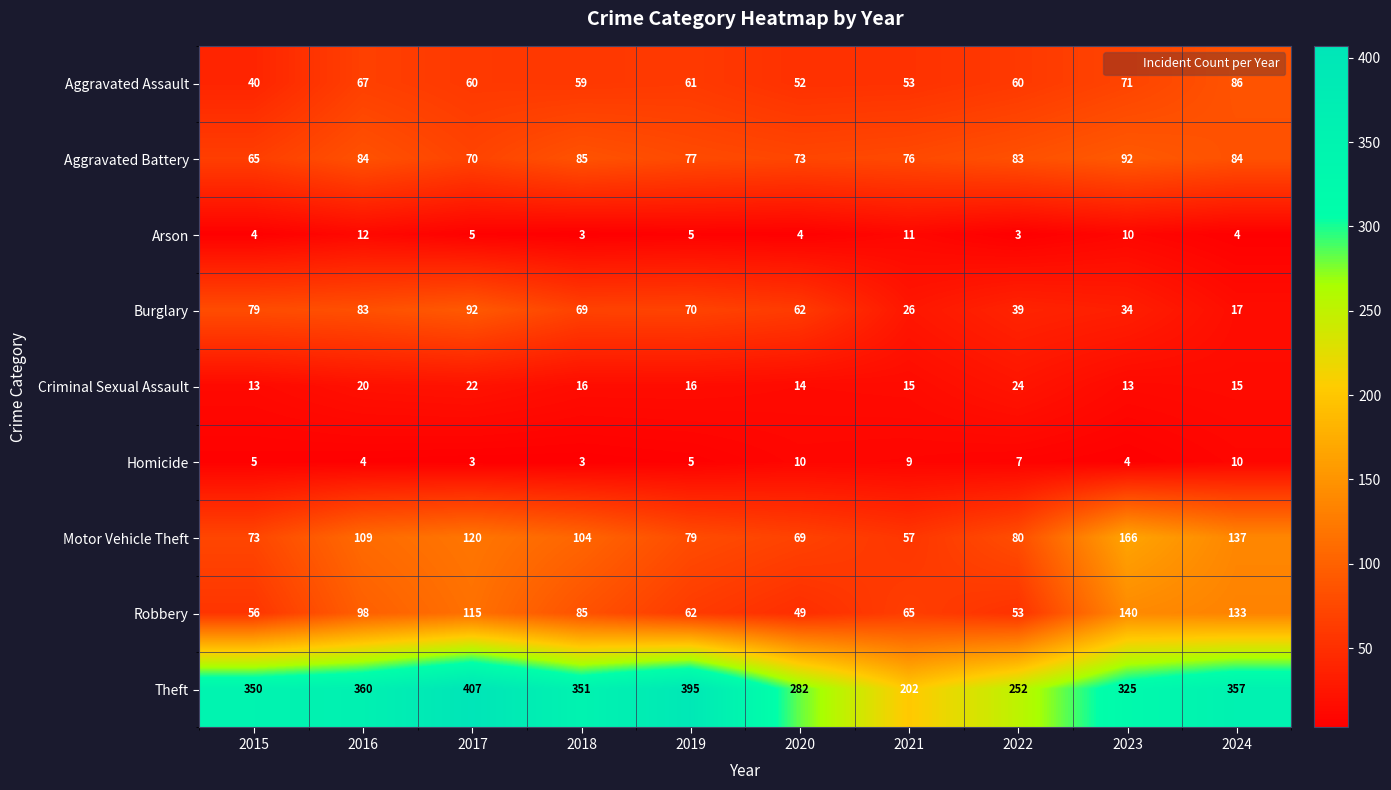

What is the difference between the highest and lowest values at 2015?

346